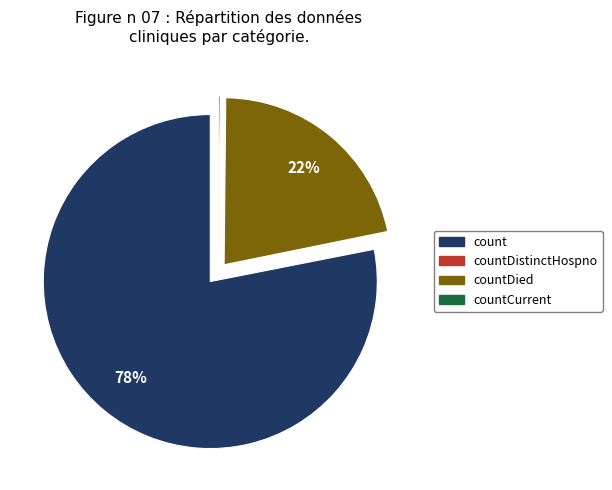

Does any single category account for the majority?

Yes